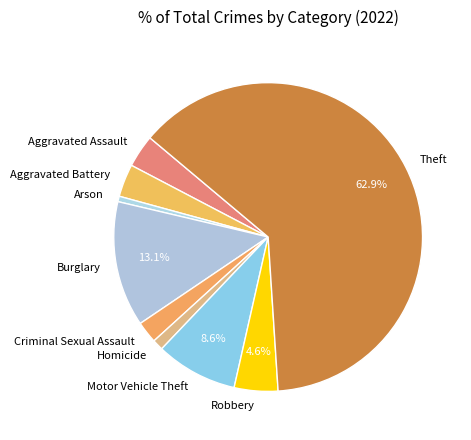

To the nearest percent, what is the difference between the Aggravated Battery and Homicide slice percentages?

2%